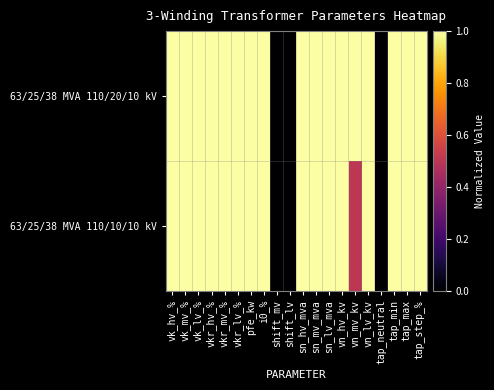

List the series in order of their overall mean, highest first.

63/25/38 MVA 110/20/10 kV, 63/25/38 MVA 110/10/10 kV